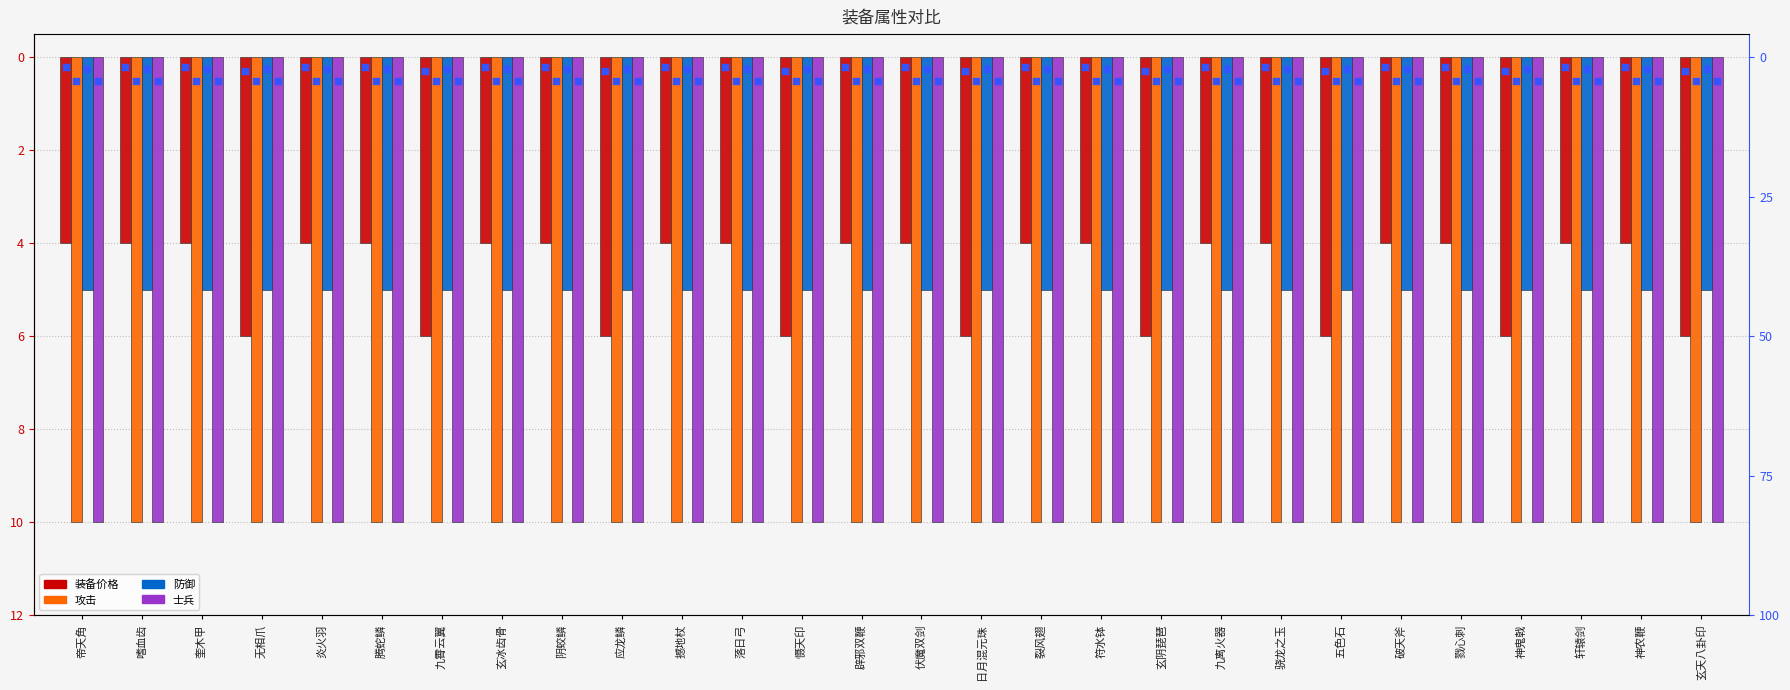

Which series has the widest spread of Y values?

装备价格